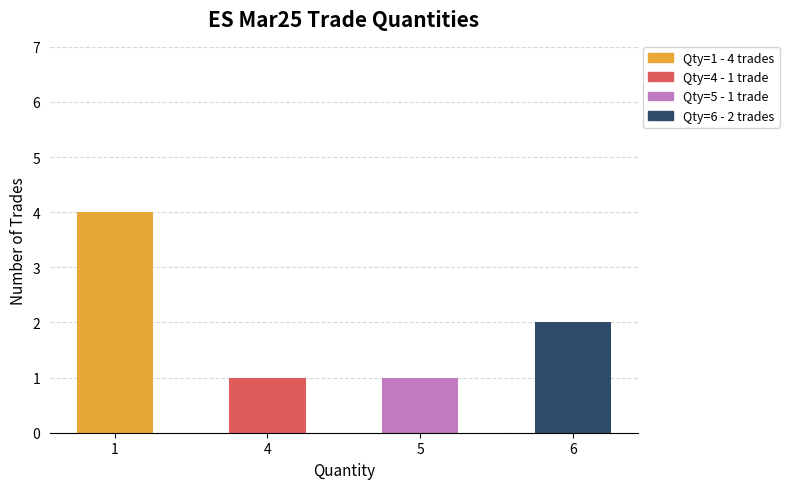

Reading right to left, transcribe all the data shown in this chart.

2	1	1	4